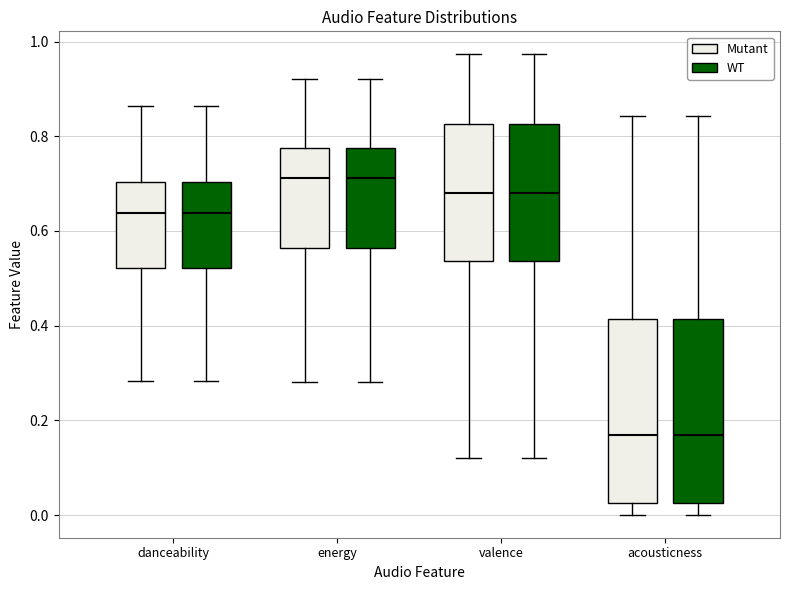

Reading left to right, transcribe this box plot: for each box, give where its median line is, the range the box spans, and where its two whiskers end, as read against the y-axis. The values are not printed on the chart, so give them approximately, as read against the axis.

danceability (Mutant): median 0.64, box 0.52 to 0.70, whiskers 0.28 to 0.86
danceability (WT): median 0.64, box 0.52 to 0.70, whiskers 0.28 to 0.86
energy (Mutant): median 0.72, box 0.56 to 0.78, whiskers 0.28 to 0.92
energy (WT): median 0.72, box 0.56 to 0.78, whiskers 0.28 to 0.92
valence (Mutant): median 0.68, box 0.54 to 0.82, whiskers 0.12 to 0.98
valence (WT): median 0.68, box 0.54 to 0.82, whiskers 0.12 to 0.98
acousticness (Mutant): median 0.16, box 0.02 to 0.42, whiskers 0.00 to 0.84
acousticness (WT): median 0.16, box 0.02 to 0.42, whiskers 0.00 to 0.84